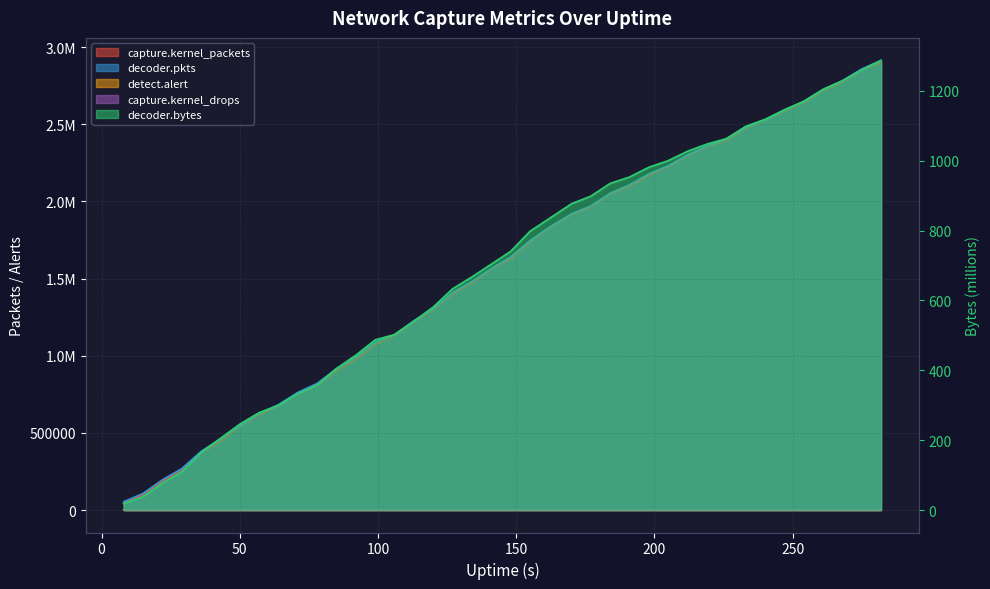

True or false: decoder.bytes and detect.alert cross at least once.

False